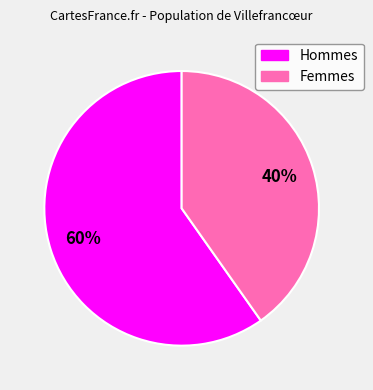

Does any single category account for the majority?

Yes